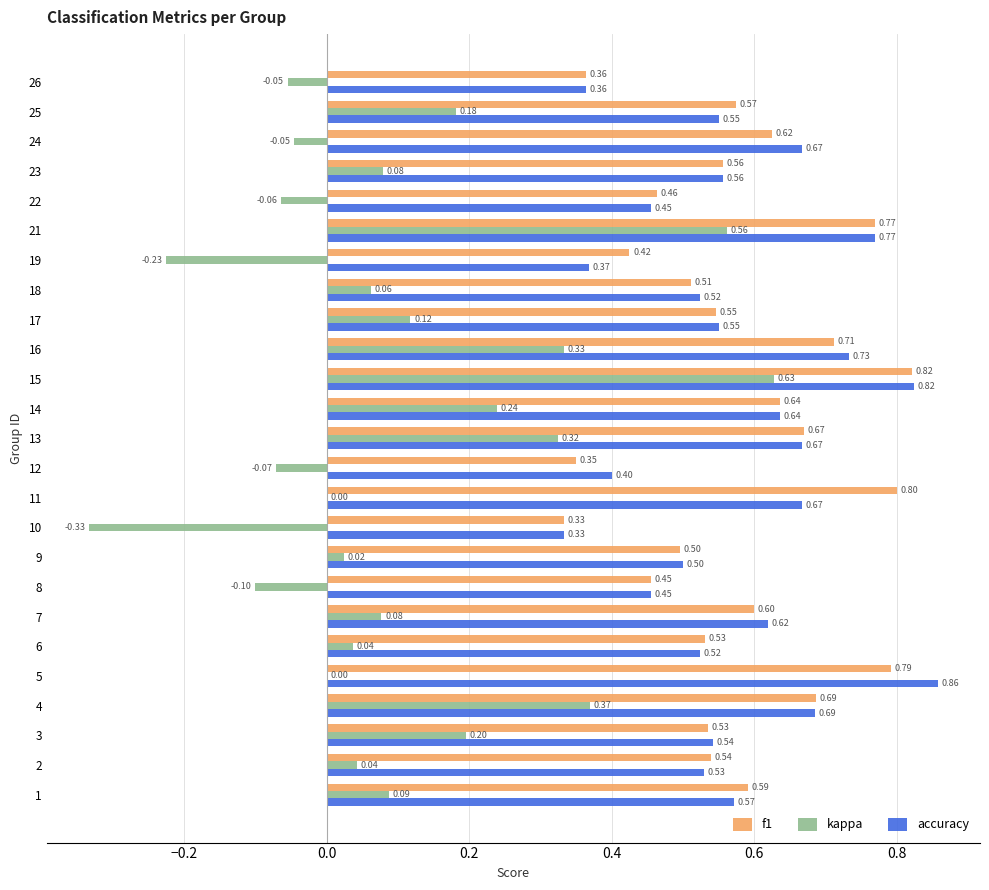

Which series has the largest total across all categories?

f1